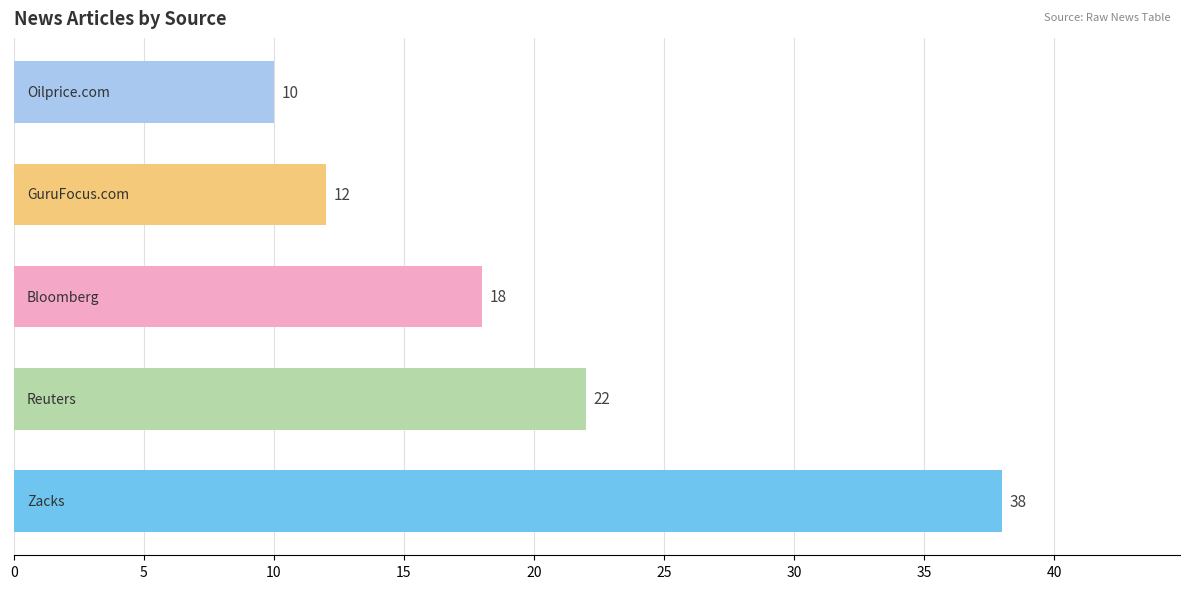

What is the average value?

20